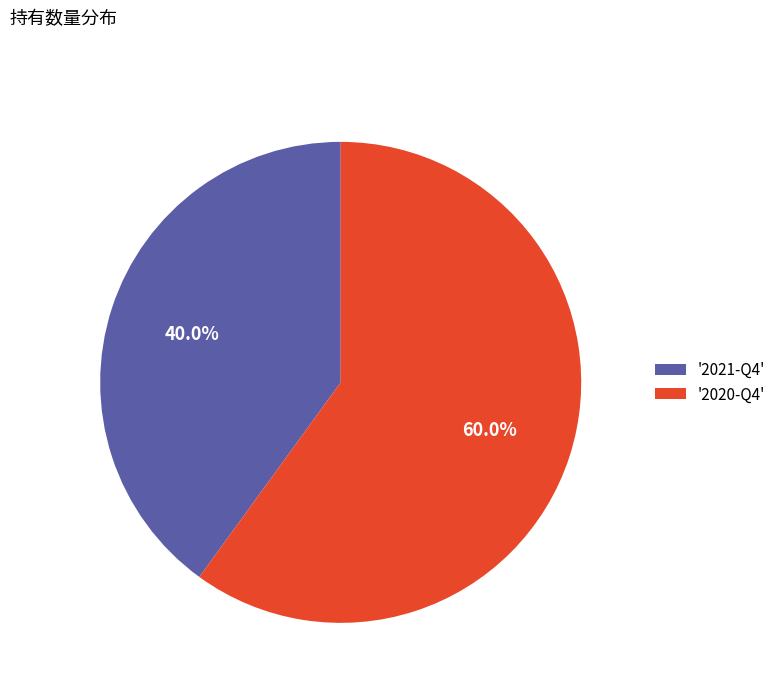

Do '2021-Q4' and '2020-Q4' together represent more than half of the pie?

Yes